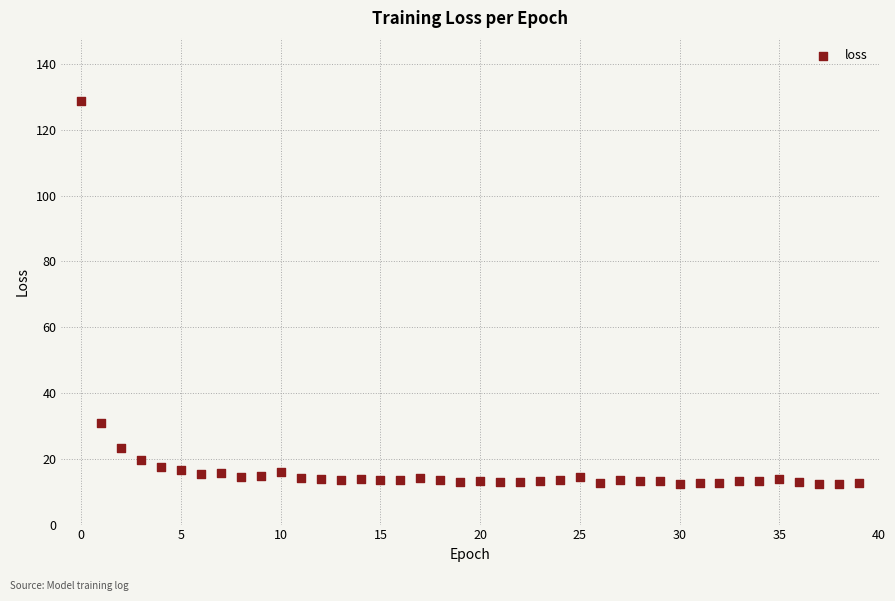

What Y value in the scatter plot is closest to 70?

30.8